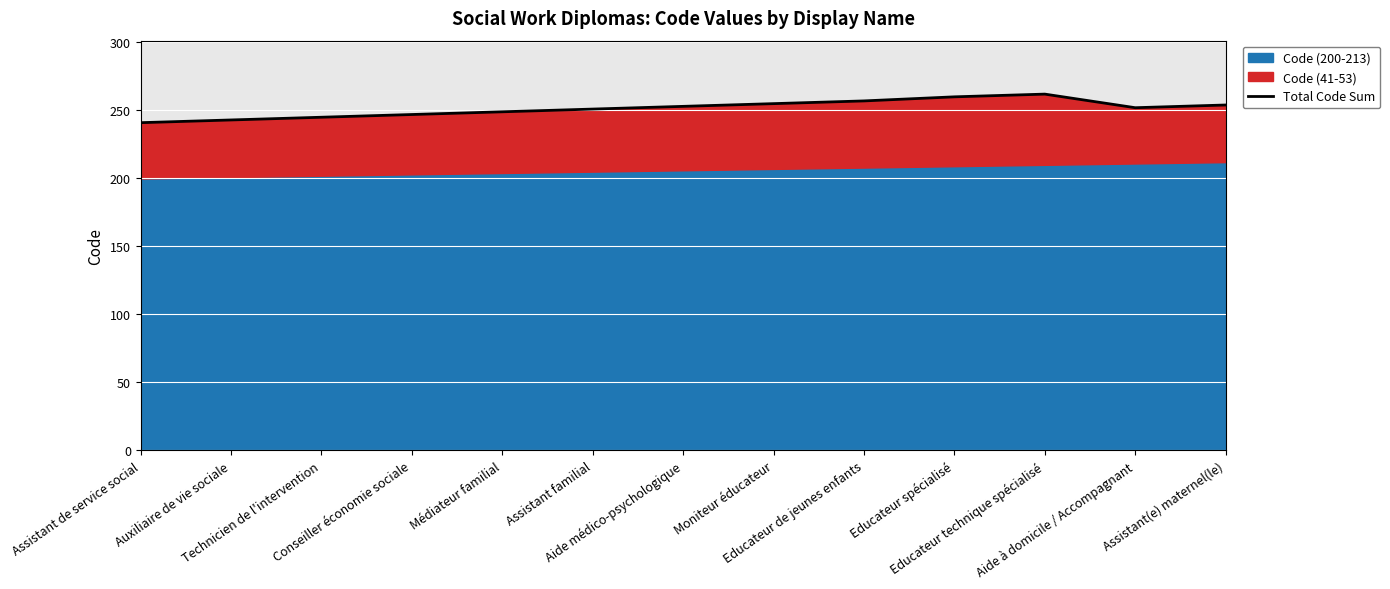

How many points are higher than both their immediate neighbors (excluding endpoints)?

1